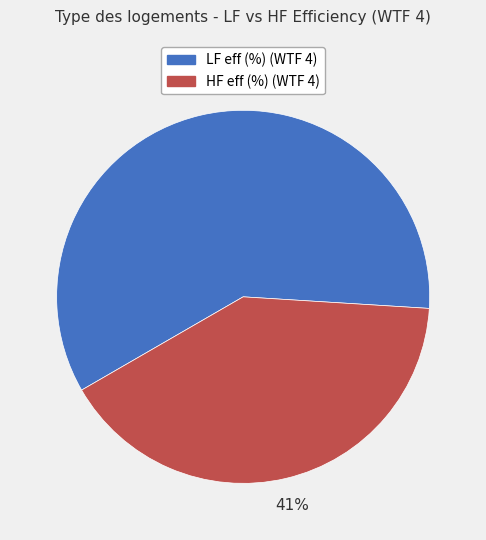

What is the majority slice?

LF eff (%) (WTF 4)